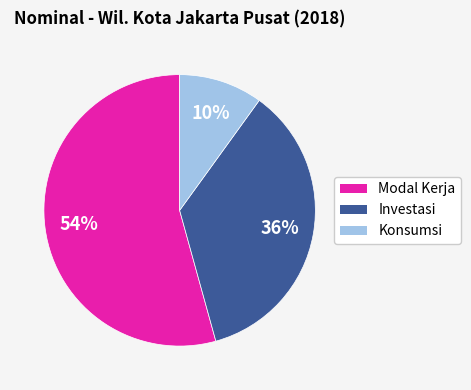

Which slice is the smallest?

Konsumsi